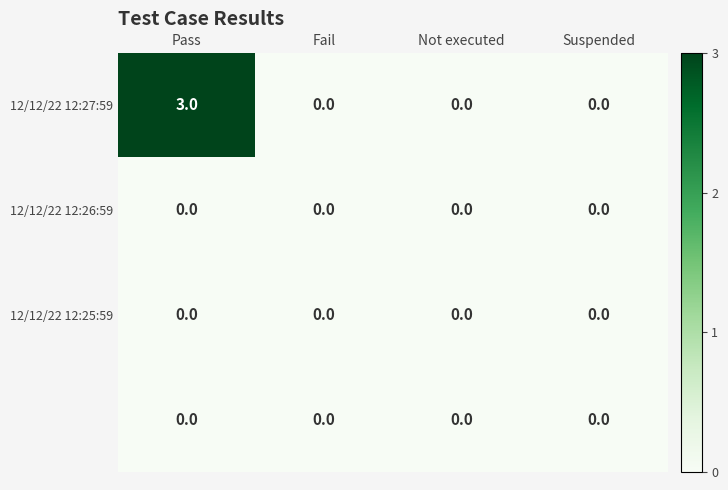

What is the total value across all series at Pass?

3